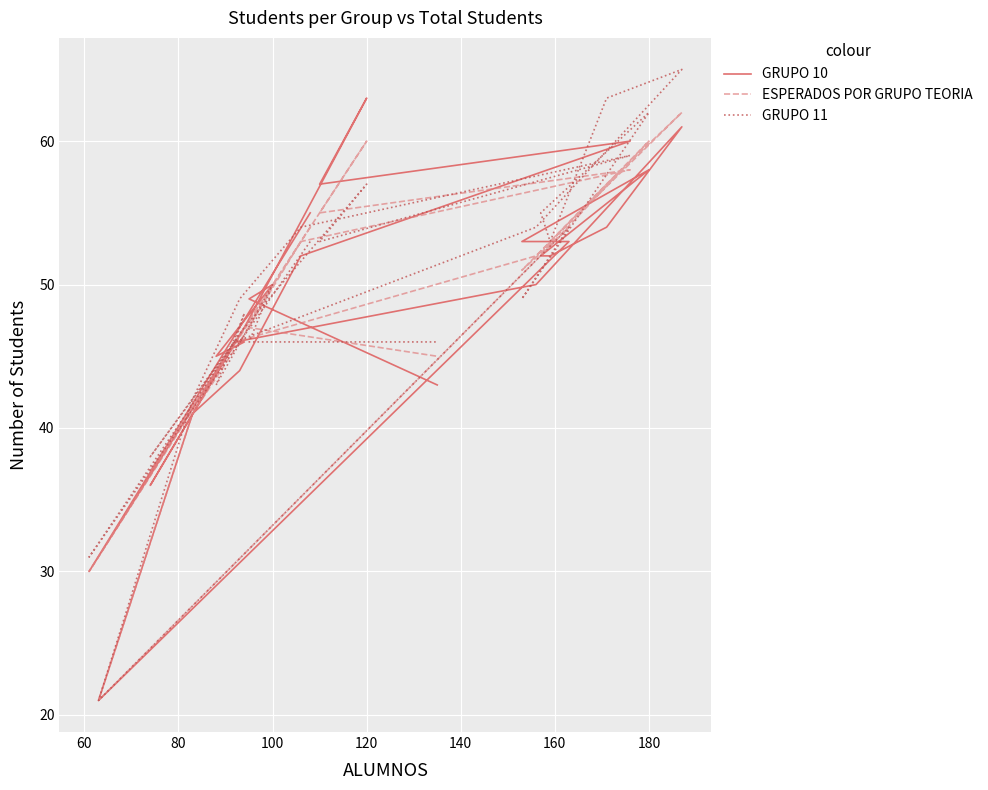

Count the number of categories in the chart.

26